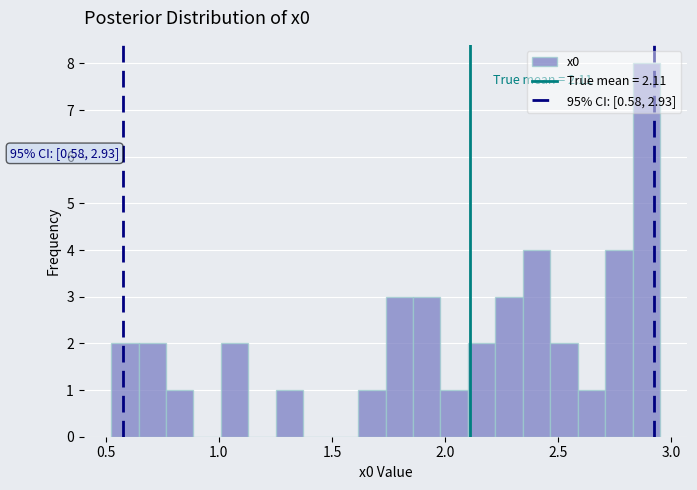

Around what value on the x-axis is the tallest bar? Give the approximate position of its centre, as read against the axis.

2.90